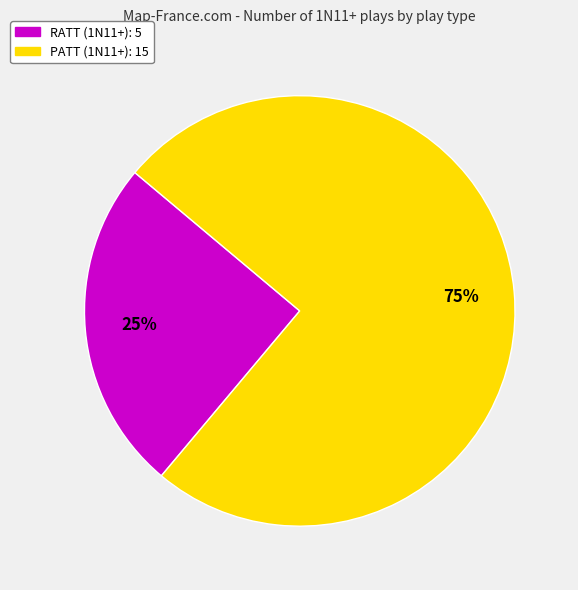

How many slices are in this pie chart?

2